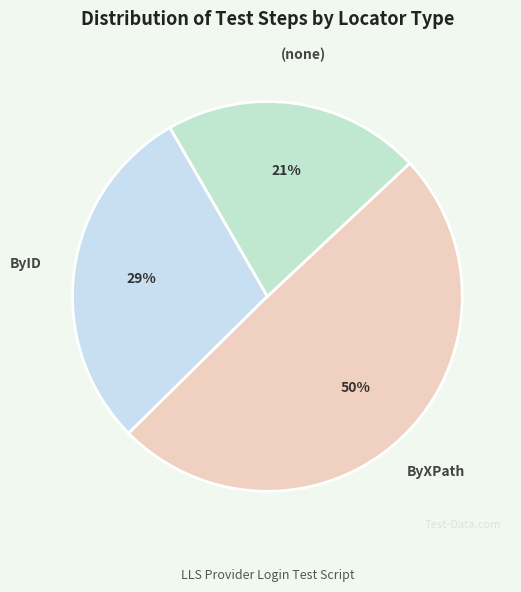

Which category has the biggest portion of the pie?

ByXPath